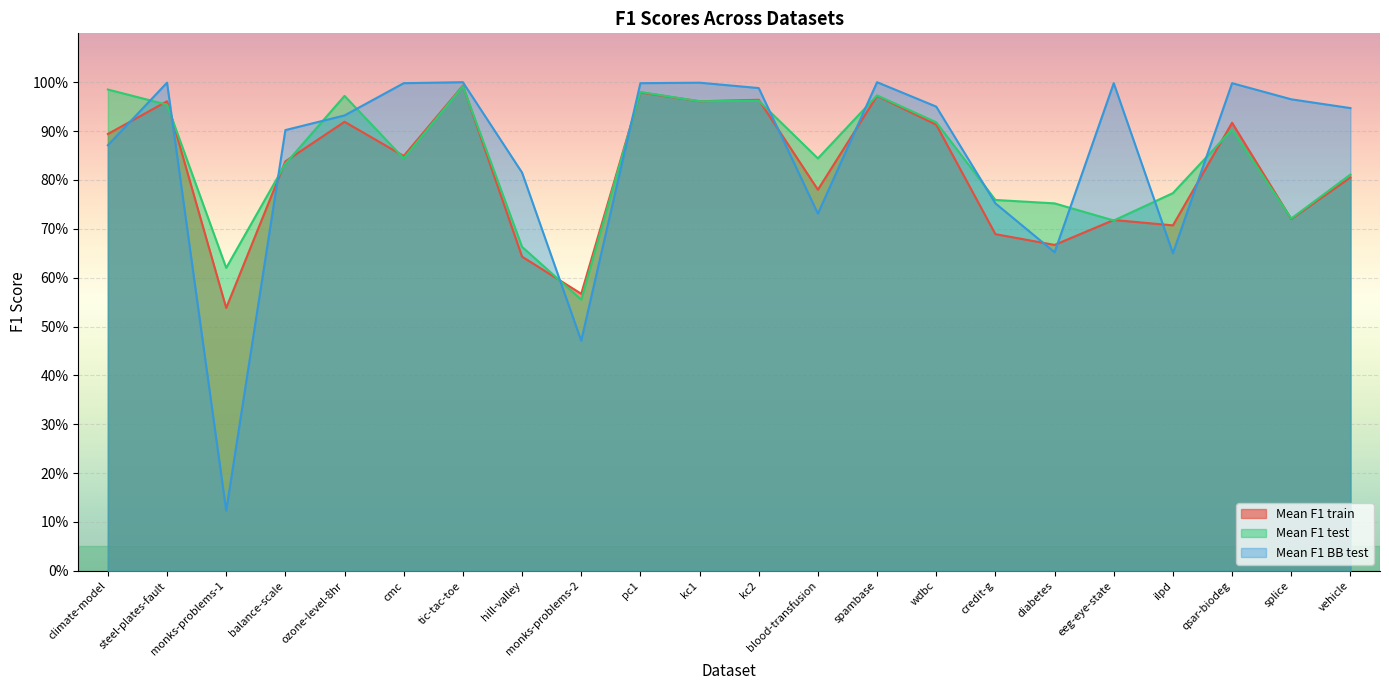

What is the smallest value displayed?

0.1